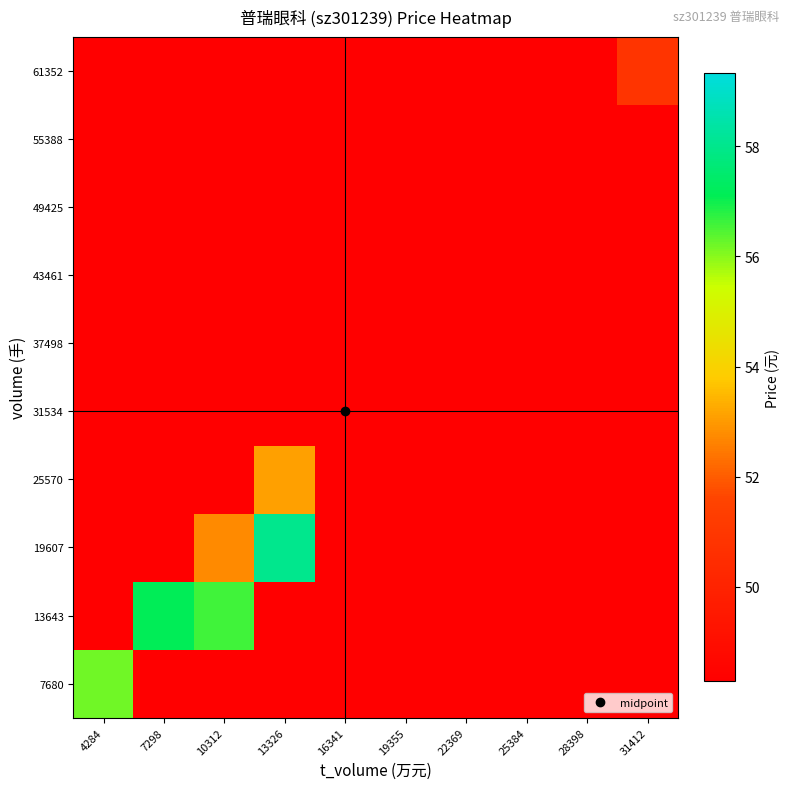

List the series in order of their peak value, highest first.

19607, 13643, 7680, 25570, 61352, 31534, 37498, 43461, 49425, 55388